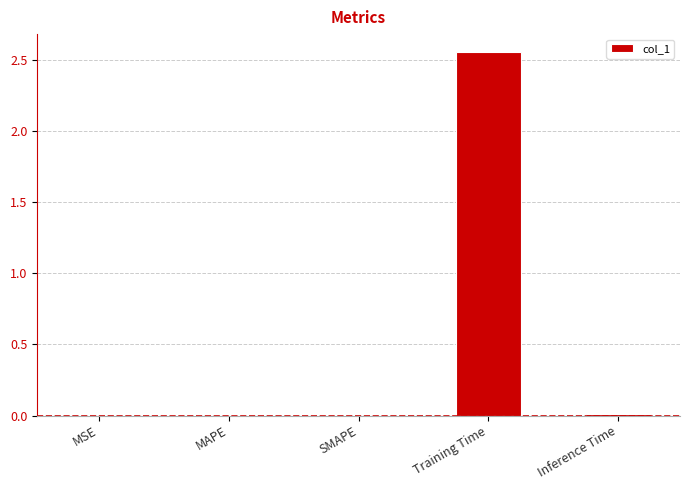

Which has a higher value, Inference Time or Training Time?

Training Time